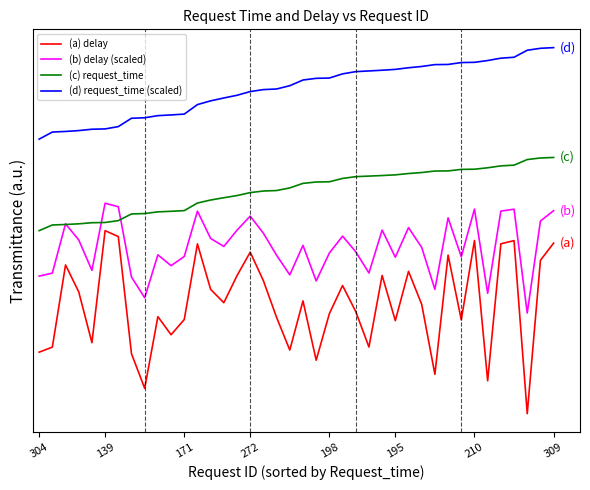

What are all the series names shown in the legend?

(a) delay, (b) delay (scaled), (c) request_time, (d) request_time (scaled)